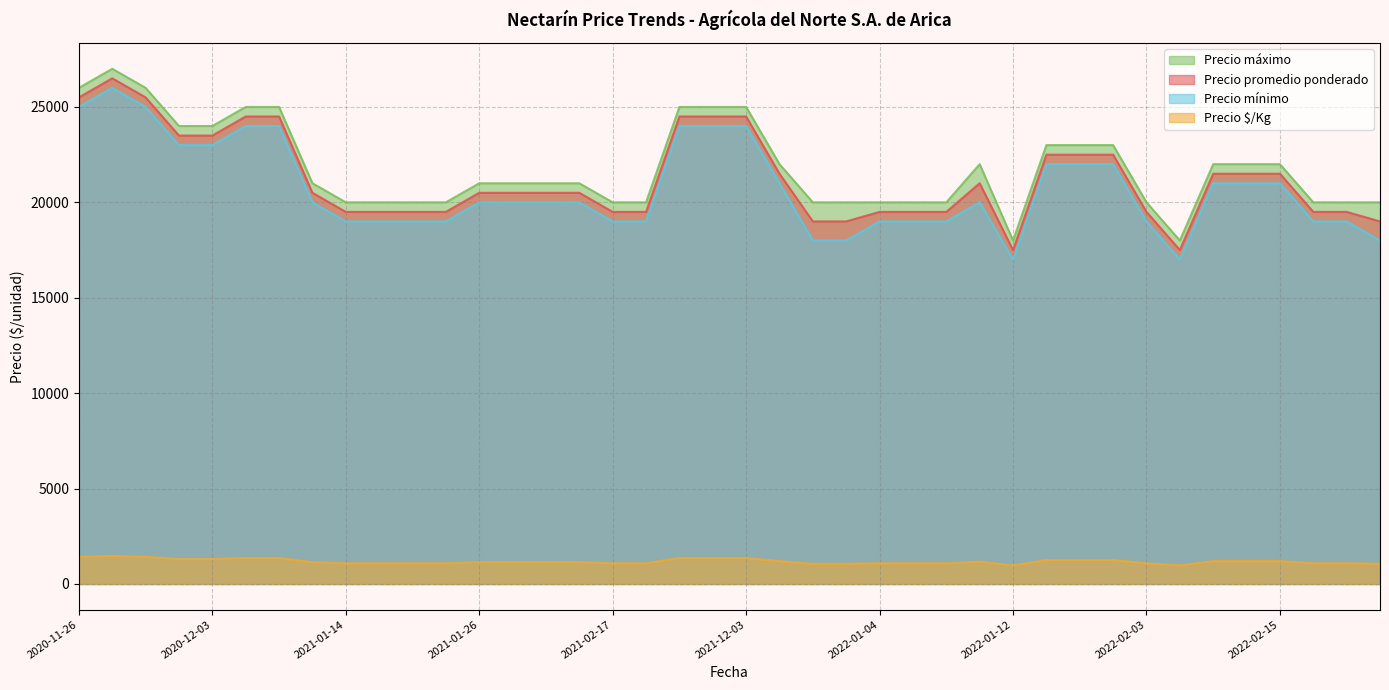

How many values in the Precio mínimo series are below 20000?

17